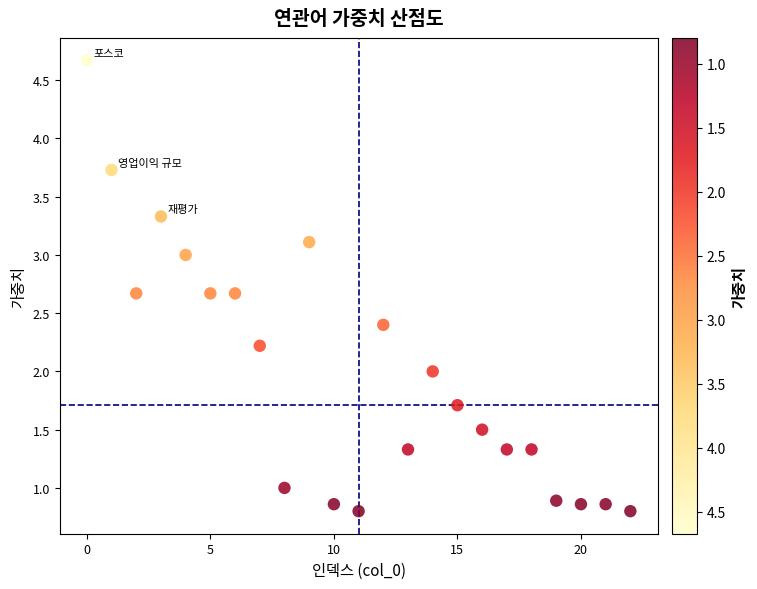

What is the range of Y values (max minus min)?

3.9